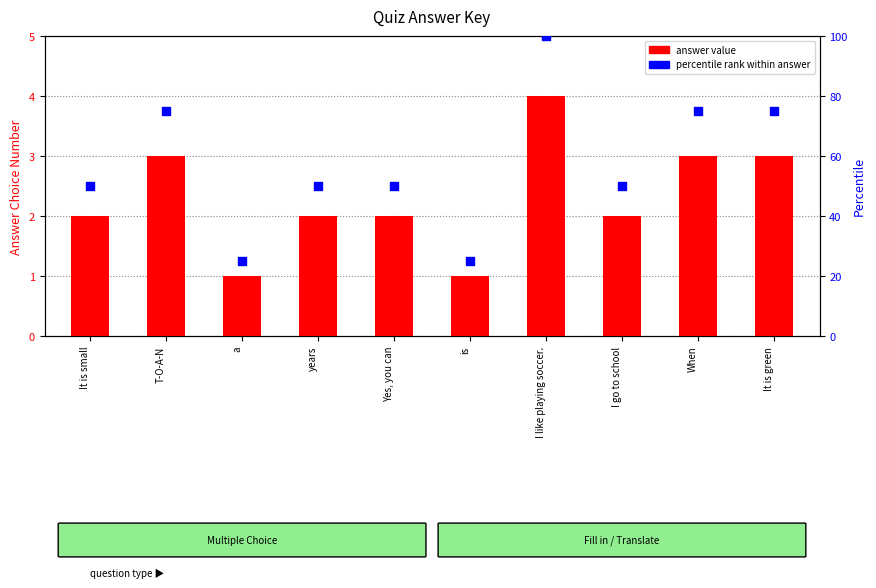

Which series reaches the minimum Y coordinate?

answer value